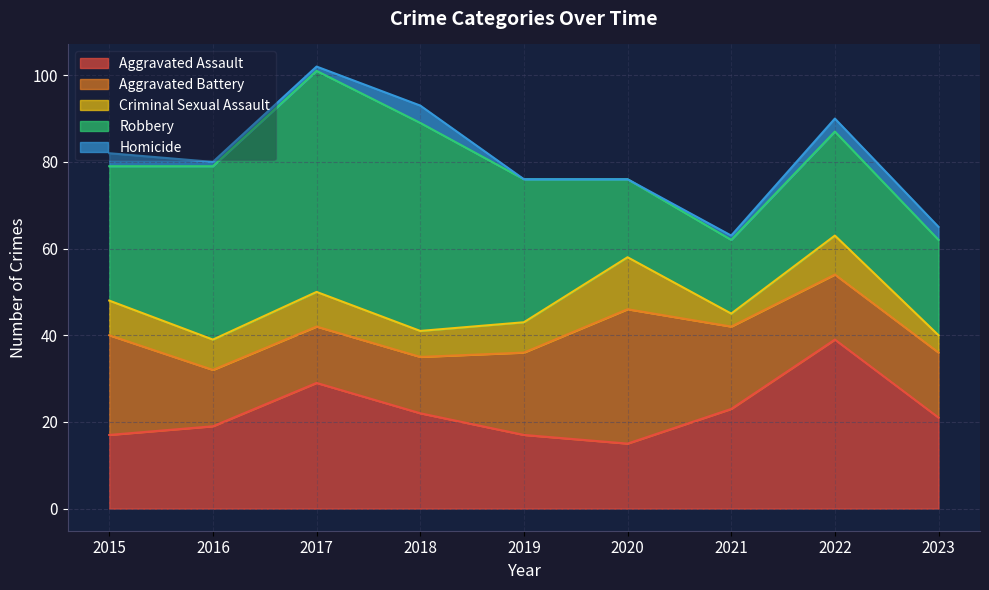

True or false: Homicide and Aggravated Assault cross at least once.

False